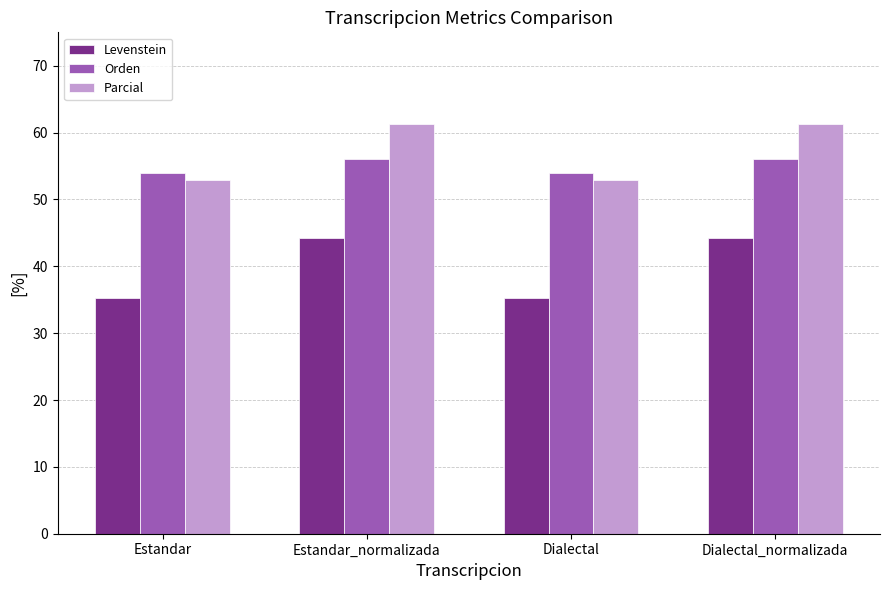

How many groups of bars are there?

4